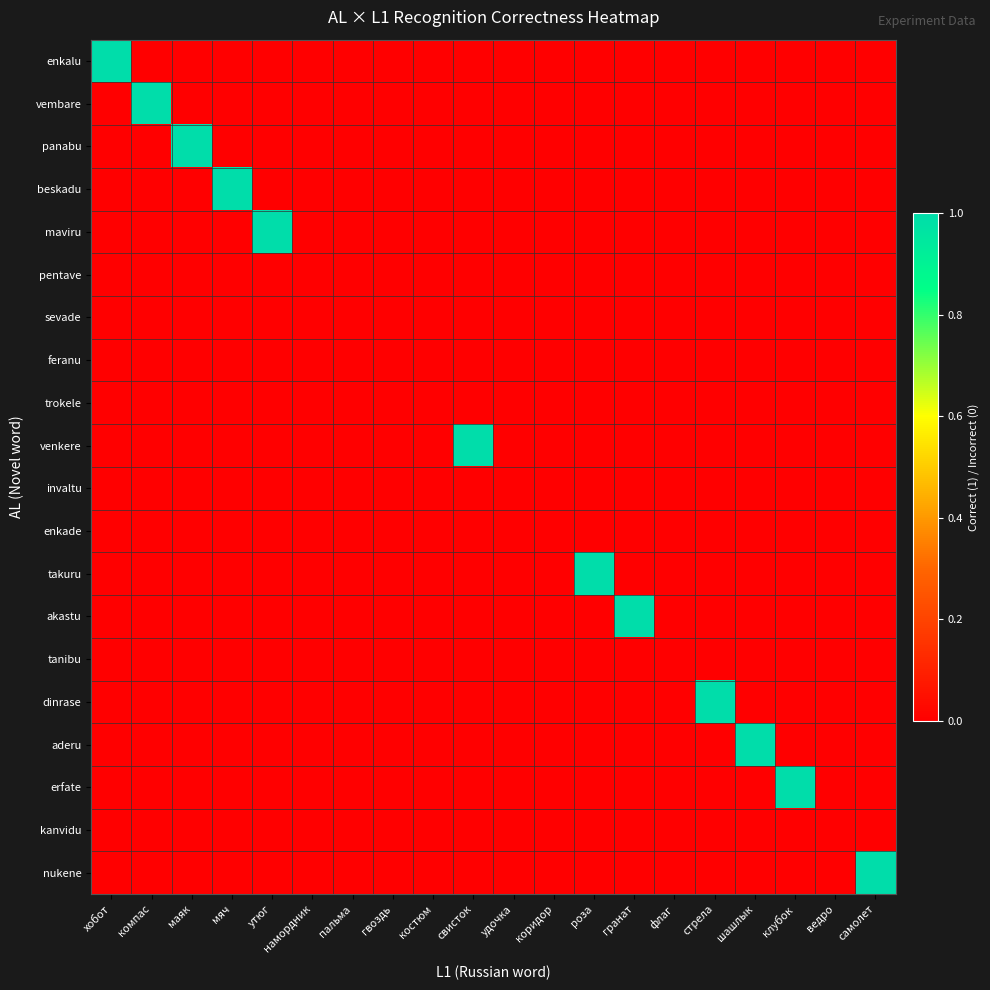

Rank the series by their maximum value, from lowest to highest.

pentave, sevade, feranu, trokele, invaltu, enkade, tanibu, kanvidu, enkalu, vembare, panabu, beskadu, maviru, venkere, takuru, akastu, dinrase, aderu, erfate, nukene